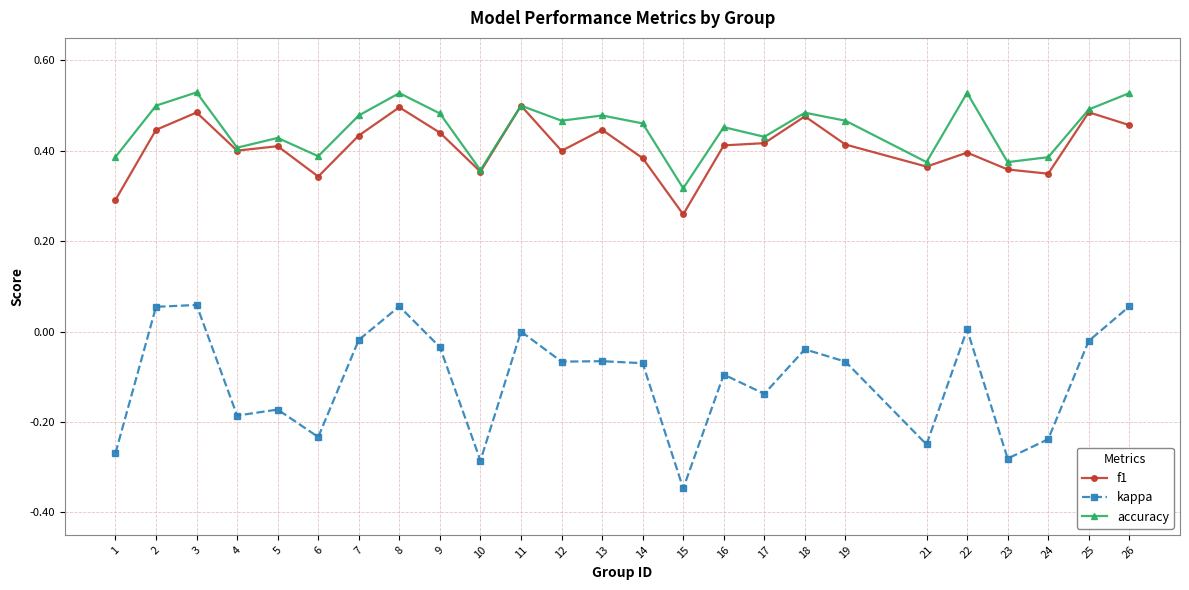

Is the value of f1 at 4 greater than the value of kappa at 17?

Yes